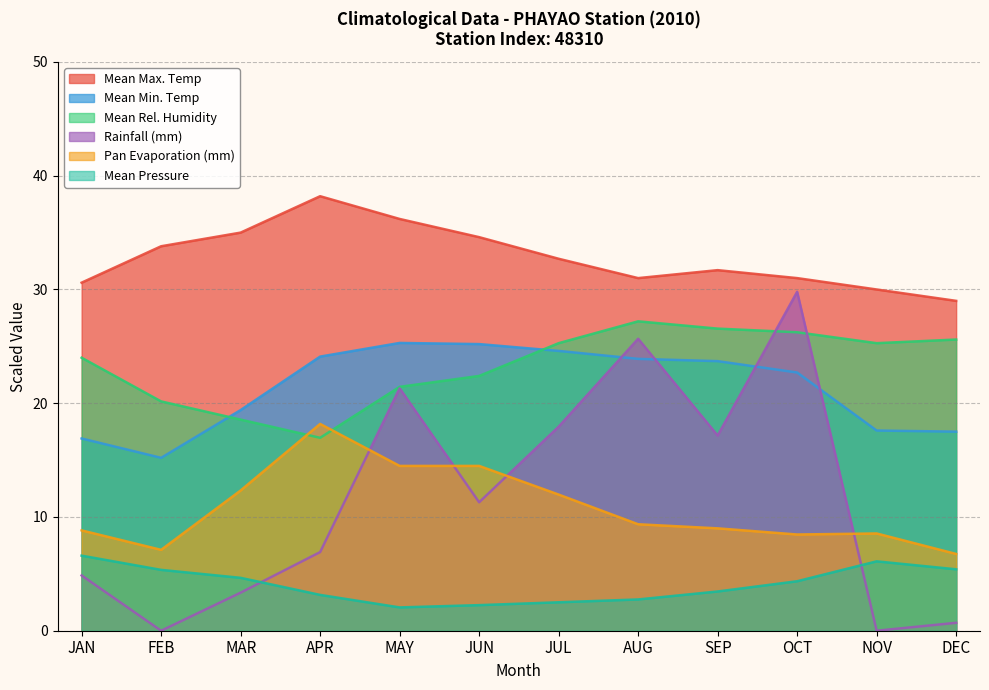

Which series changed the most between SEP and DEC?

Rainfall (mm)